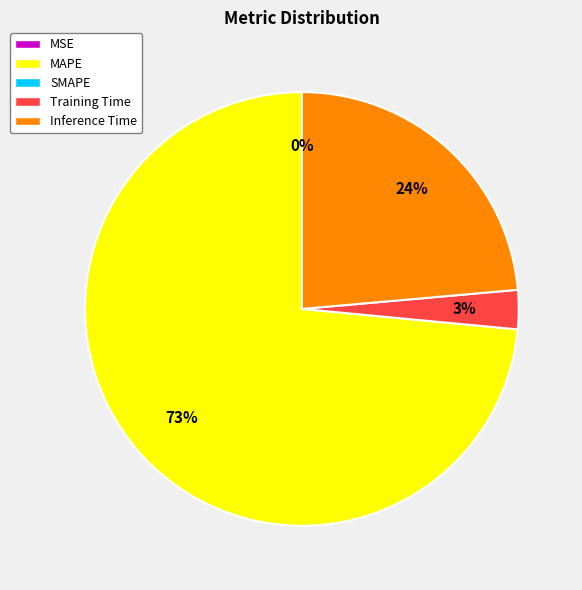

Is there a majority slice in this chart?

Yes